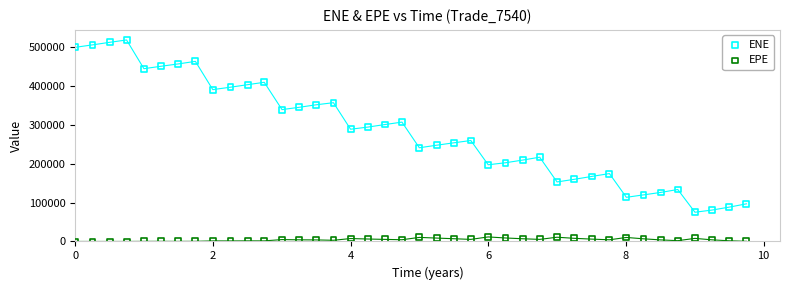

Across all data points, what is the range of X values (max minus min)?

9.7